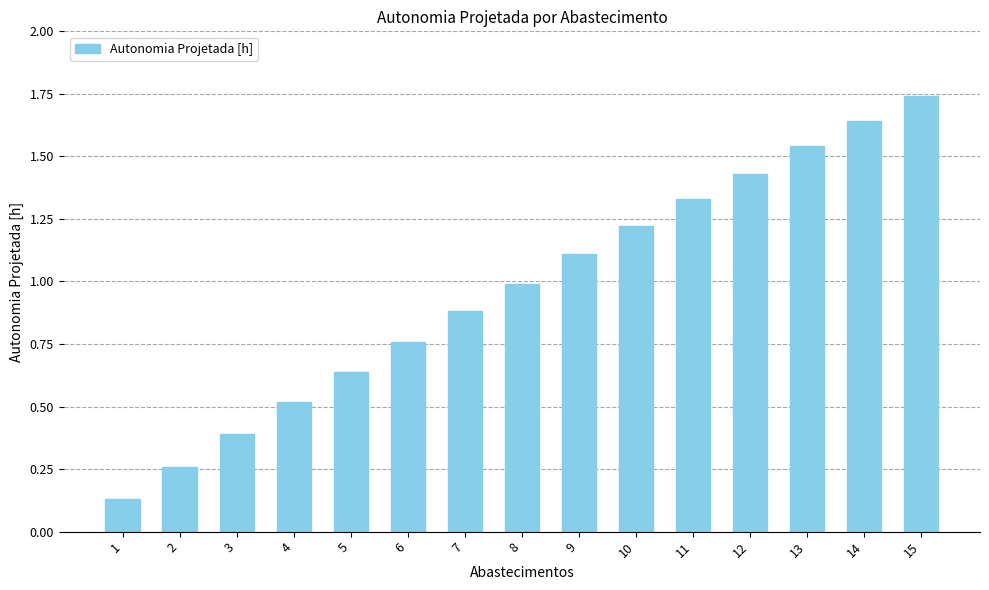

The value at 4 is 0.3. True or false?

False